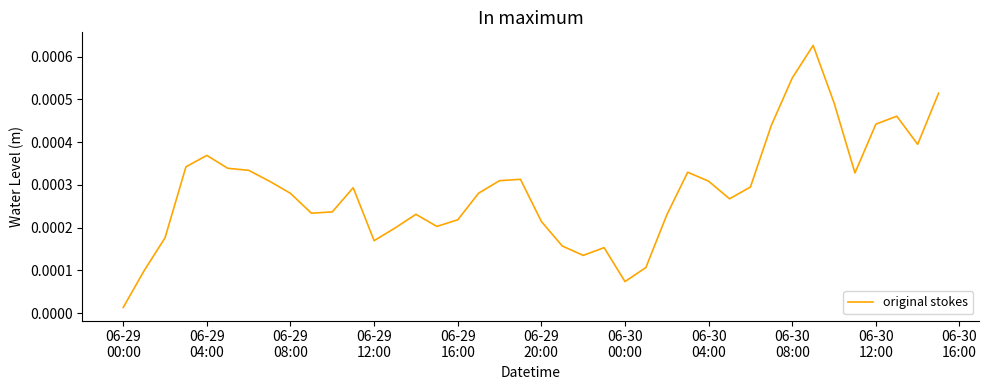

Is this an area chart (filled region under the line)?

No